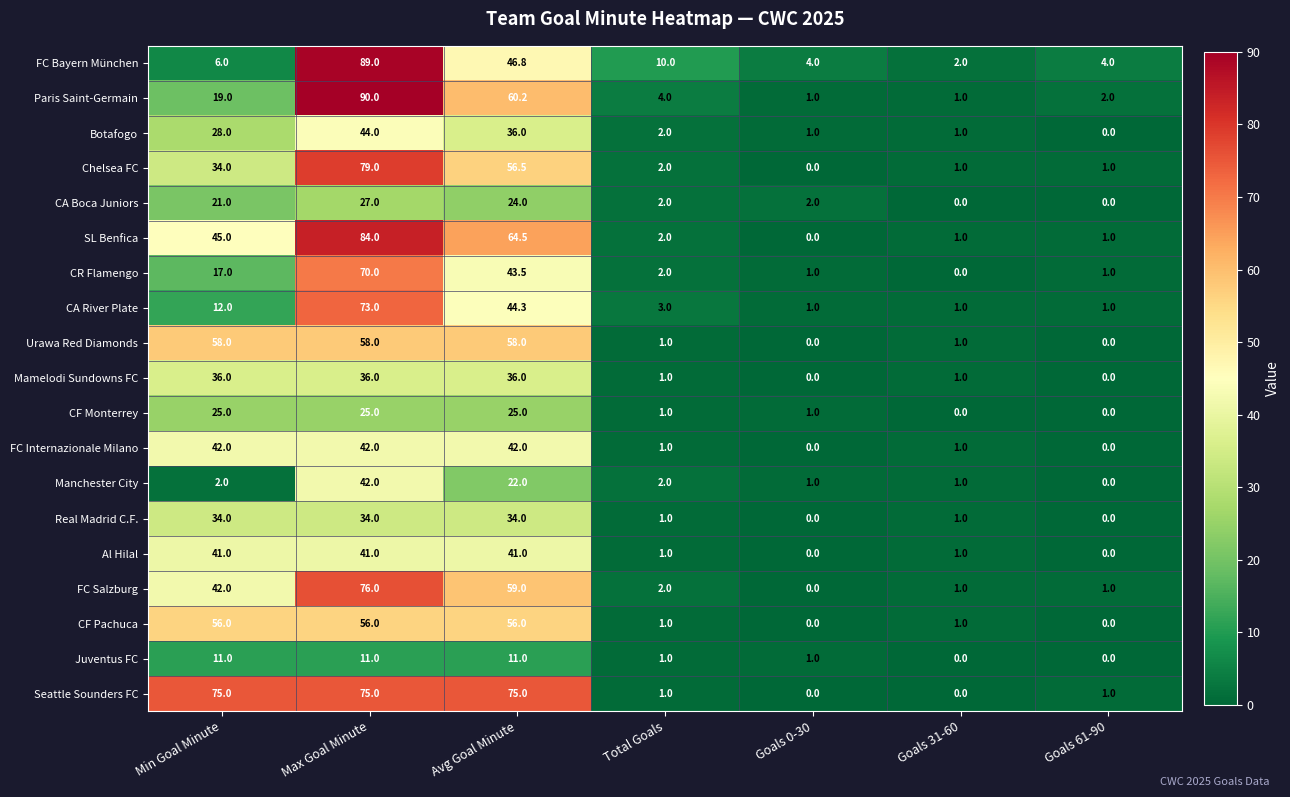

Is it true that Chelsea FC equals 38.6 at Avg Goal Minute?

False